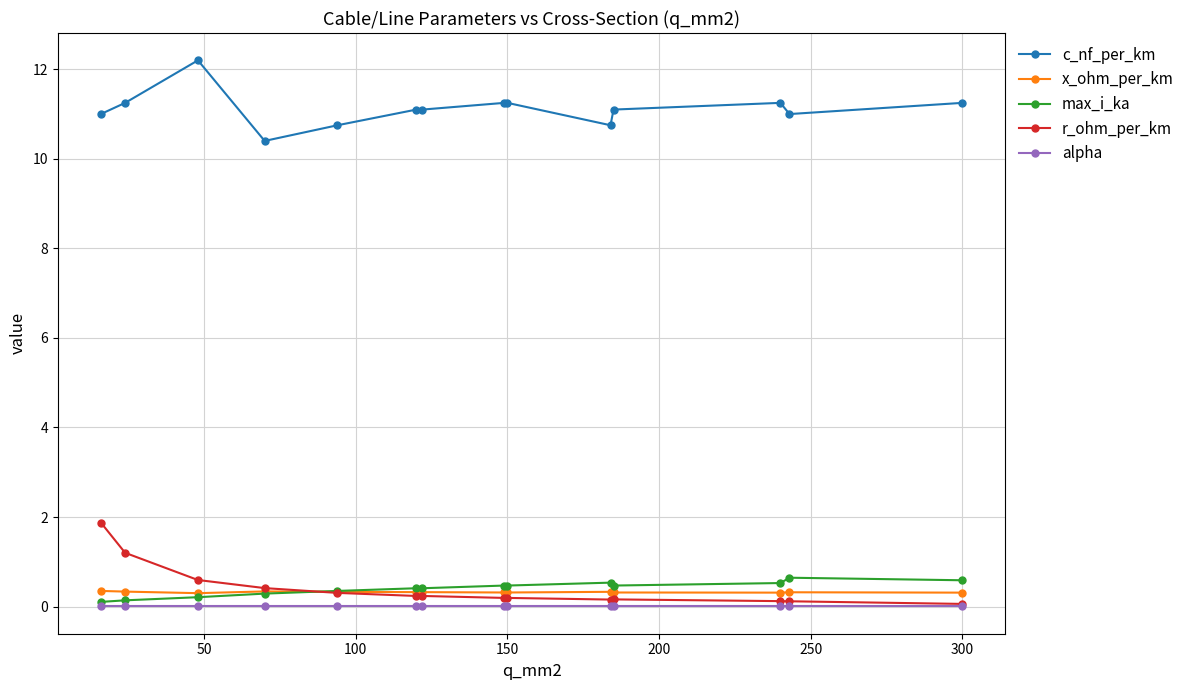

True or false: max_i_ka and x_ohm_per_km intersect in this chart.

True